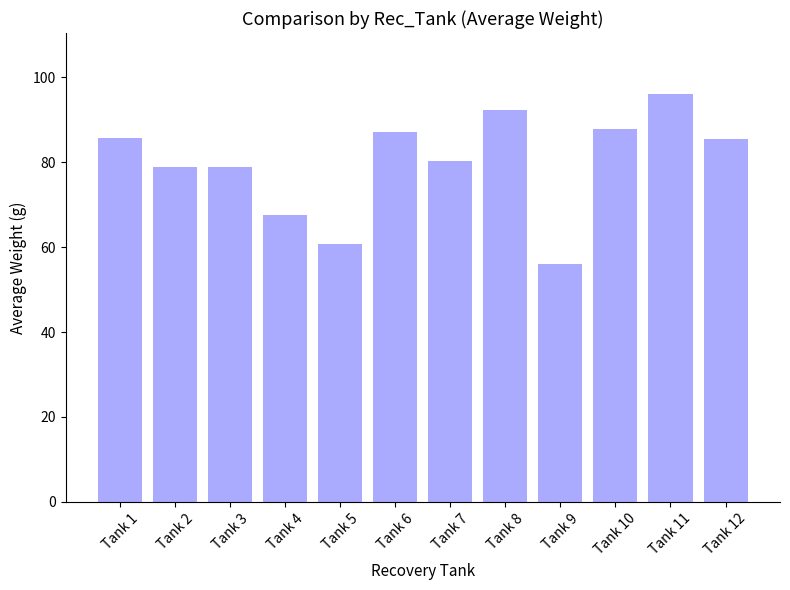

The chart shows a value of 92.3 at Tank 8. True or false?

True